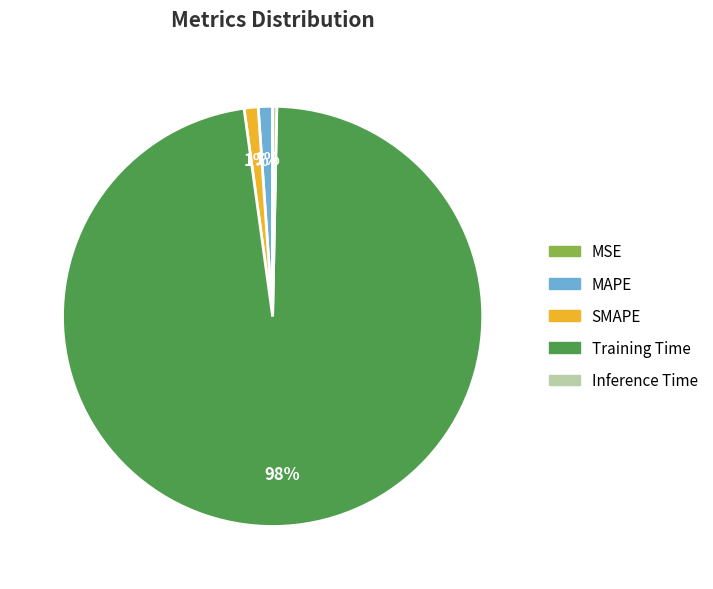

Which slice represents more than half of the pie?

Training Time